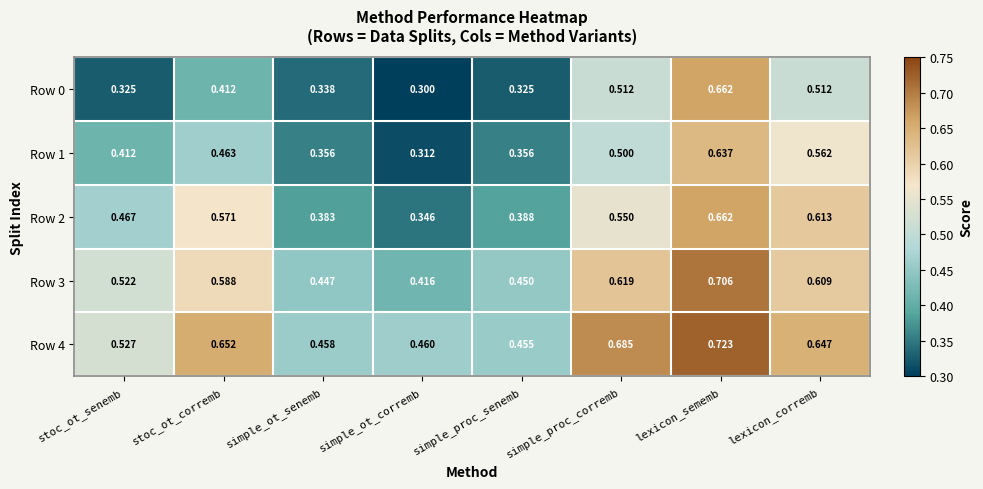

At which category does the chart reach its peak across all series?

lexicon_sememb